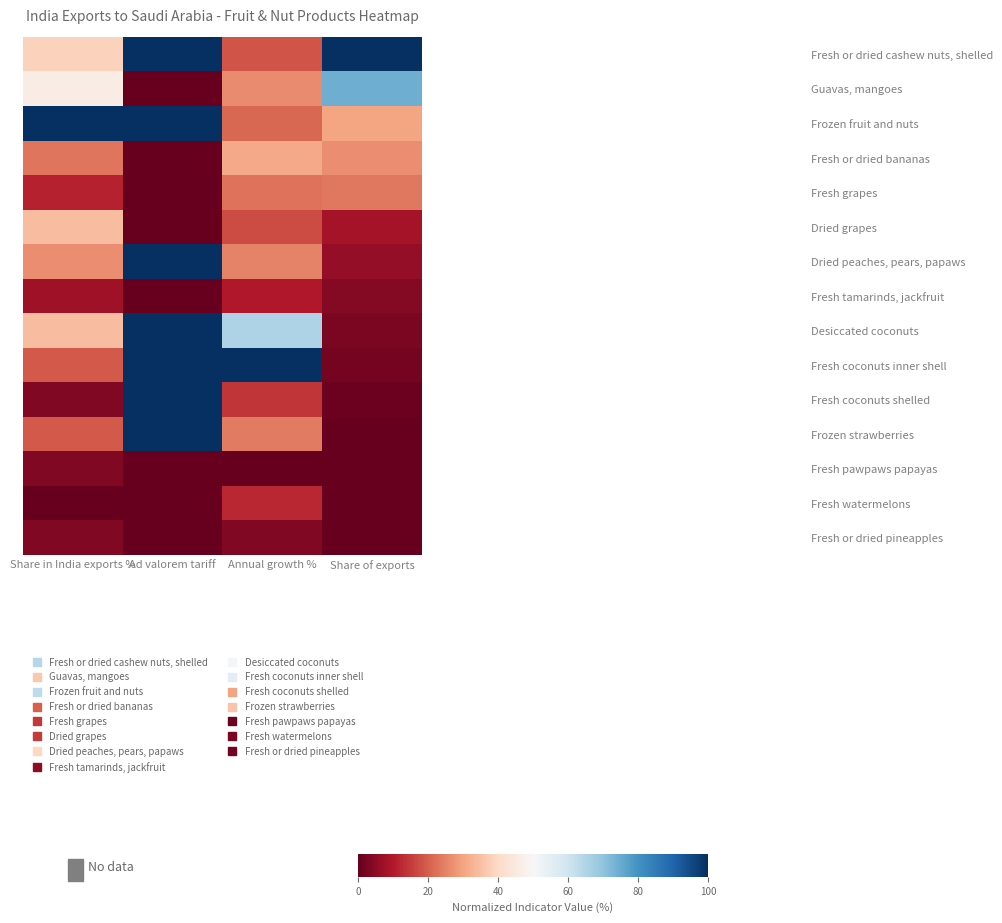

Reading right to left, transcribe all the data shown in this chart.

Fresh or dried cashew nuts, shelled: Share of exports=1.0	Annual growth %=0.2	Ad valorem tariff=1.0	Share in India exports %=0.4
Guavas, mangoes: Share of exports=0.7	Annual growth %=0.3	Ad valorem tariff=0.0	Share in India exports %=0.5
Frozen fruit and nuts: Share of exports=0.3	Annual growth %=0.2	Ad valorem tariff=1.0	Share in India exports %=1.0
Fresh or dried bananas: Share of exports=0.3	Annual growth %=0.3	Ad valorem tariff=0.0	Share in India exports %=0.2
Fresh grapes: Share of exports=0.2	Annual growth %=0.2	Ad valorem tariff=0.0	Share in India exports %=0.1
Dried grapes: Share of exports=0.1	Annual growth %=0.2	Ad valorem tariff=0.0	Share in India exports %=0.3
Dried peaches, pears, papaws: Share of exports=0.1	Annual growth %=0.2	Ad valorem tariff=1.0	Share in India exports %=0.3
Fresh tamarinds, jackfruit: Share of exports=0.0	Annual growth %=0.1	Ad valorem tariff=0.0	Share in India exports %=0.1
Desiccated coconuts: Share of exports=0.0	Annual growth %=0.7	Ad valorem tariff=1.0	Share in India exports %=0.3
Fresh coconuts inner shell: Share of exports=0.0	Annual growth %=1.0	Ad valorem tariff=1.0	Share in India exports %=0.2
Fresh coconuts shelled: Share of exports=0.0	Annual growth %=0.1	Ad valorem tariff=1.0	Share in India exports %=0.0
Frozen strawberries: Share of exports=0.0	Annual growth %=0.2	Ad valorem tariff=1.0	Share in India exports %=0.2
Fresh pawpaws papayas: Share of exports=0.0	Annual growth %=0.0	Ad valorem tariff=0.0	Share in India exports %=0.0
Fresh watermelons: Share of exports=0.0	Annual growth %=0.1	Ad valorem tariff=0.0	Share in India exports %=0.0
Fresh or dried pineapples: Share of exports=0.0	Annual growth %=0.0	Ad valorem tariff=0.0	Share in India exports %=0.0